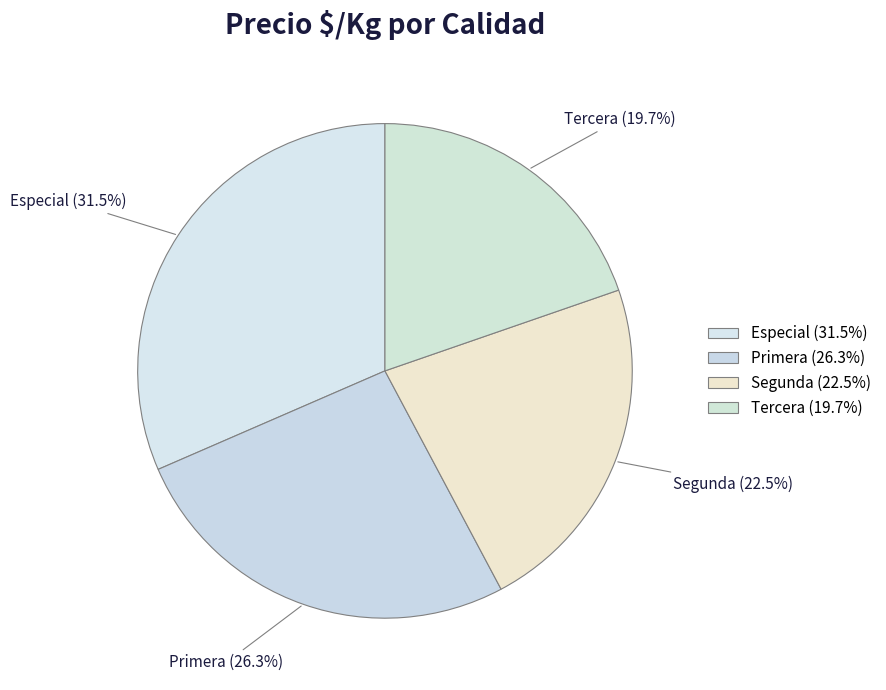

Approximately how many times larger is the value at Especial (31.5%) compared to Tercera (19.7%)?

1.6